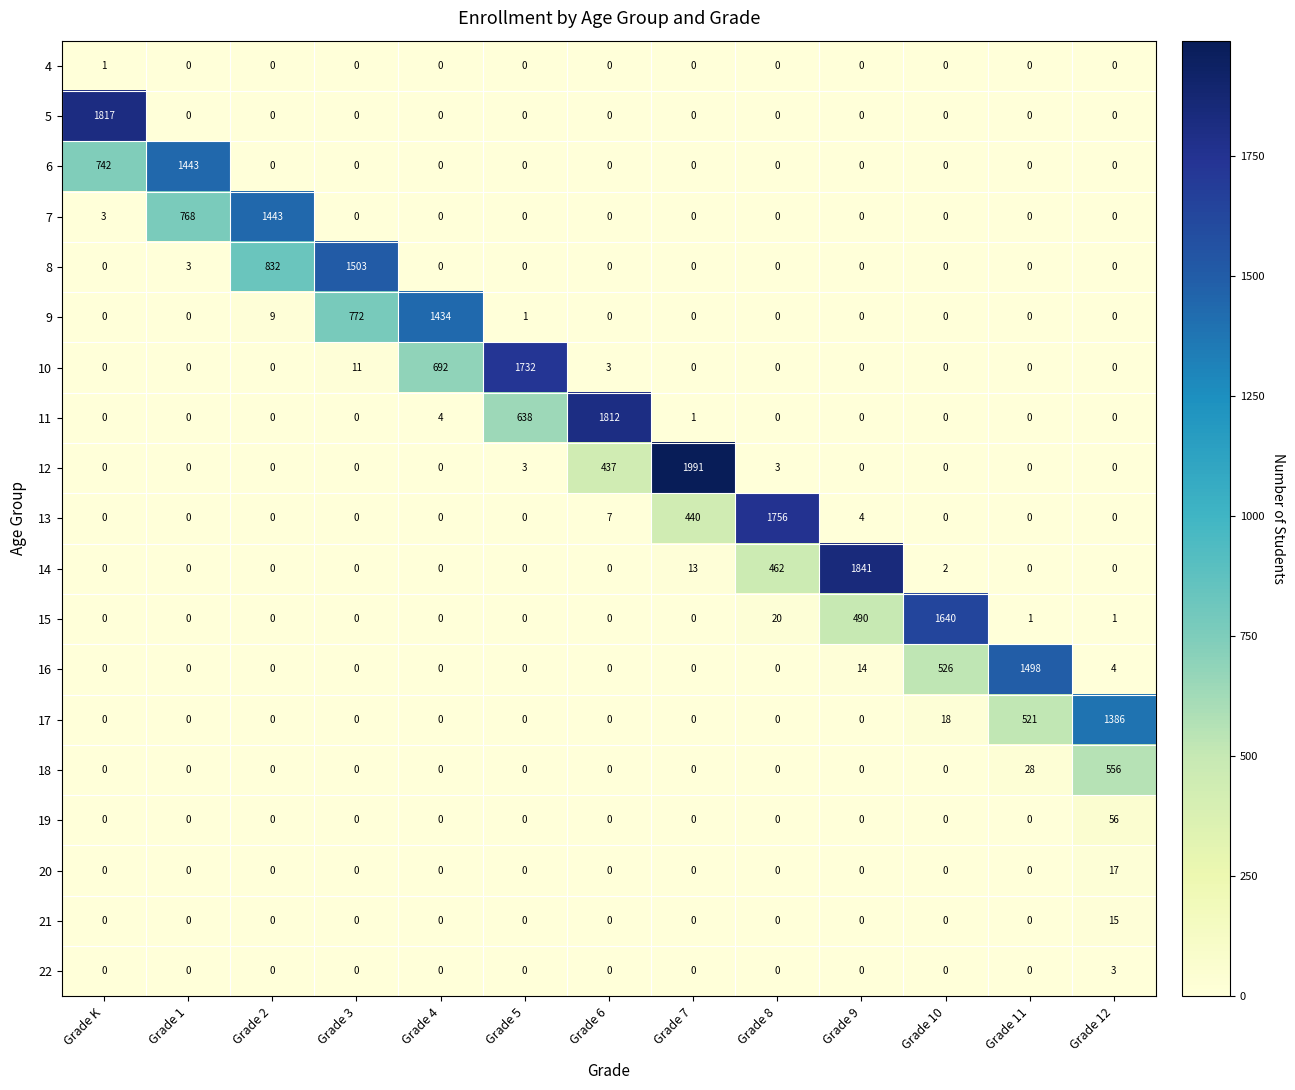

At which label is 18 closest to 278?

Grade 11